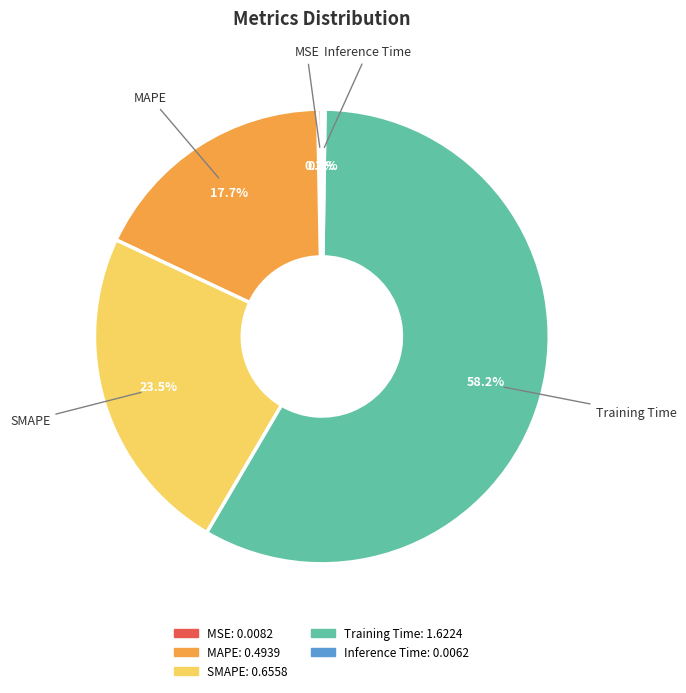

To the nearest percent, what is the average slice percentage?

20%